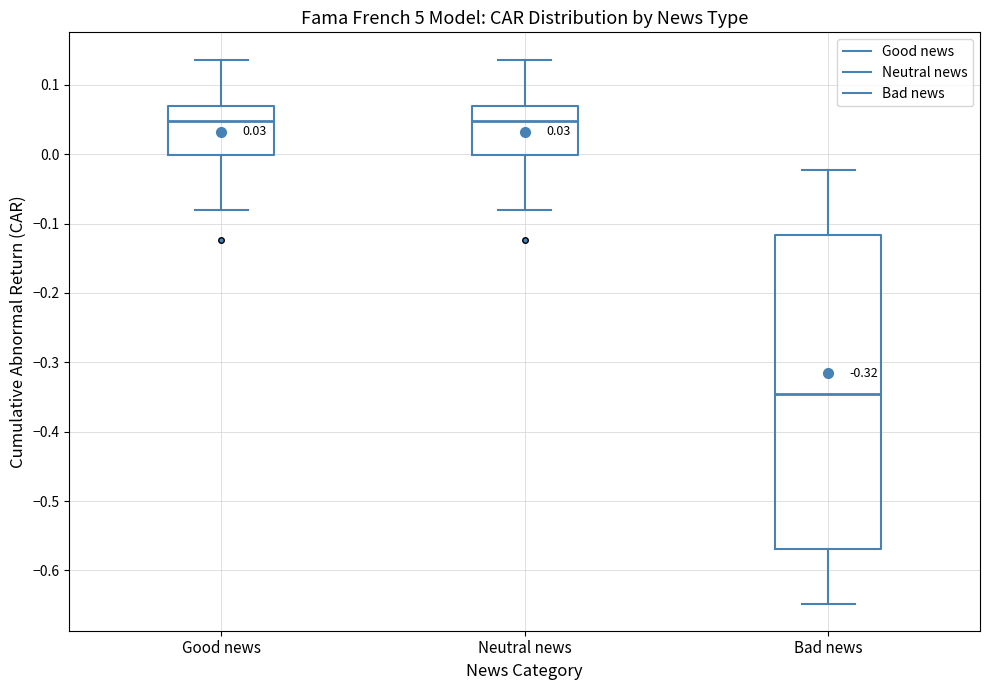

Which box's median line is the lowest?

Bad news